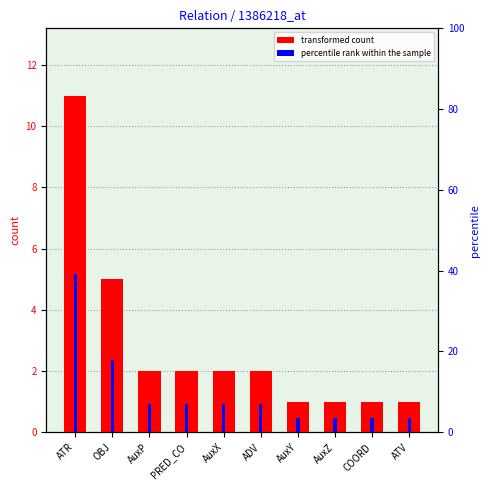

At how many categories does at least one series exceed 31?

1